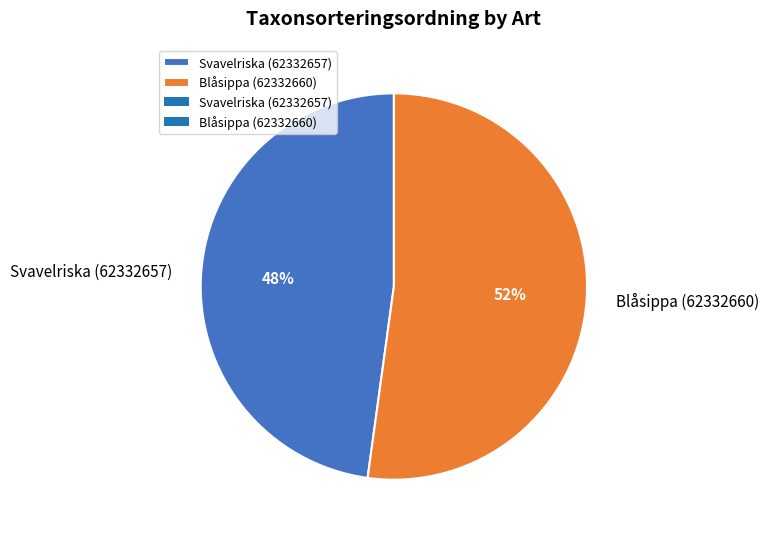

Combined, do Blåsippa (62332660) and Svavelriska (62332657) account for over 50%?

Yes